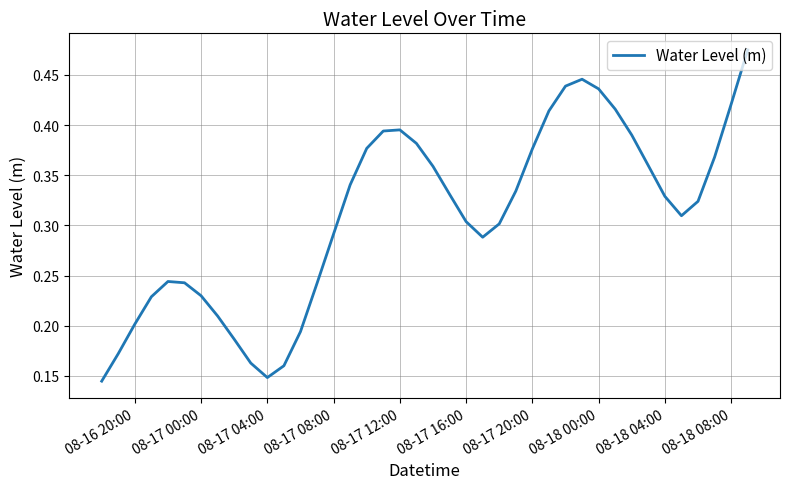

Is this an area chart (filled region under the line)?

No